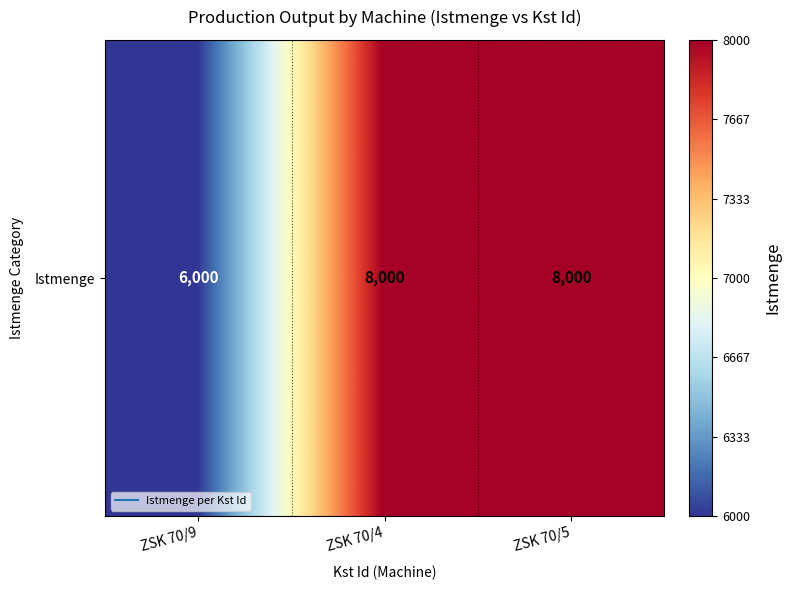

Rank the categories by value from lowest to highest.

ZSK 70/9, ZSK 70/4, ZSK 70/5